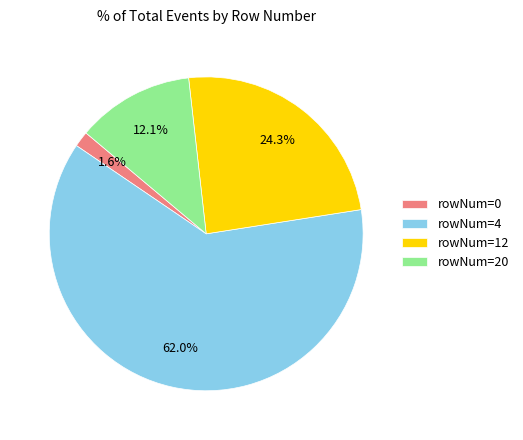

What percentage do rowNum=12 and rowNum=20 together represent?

36.4%